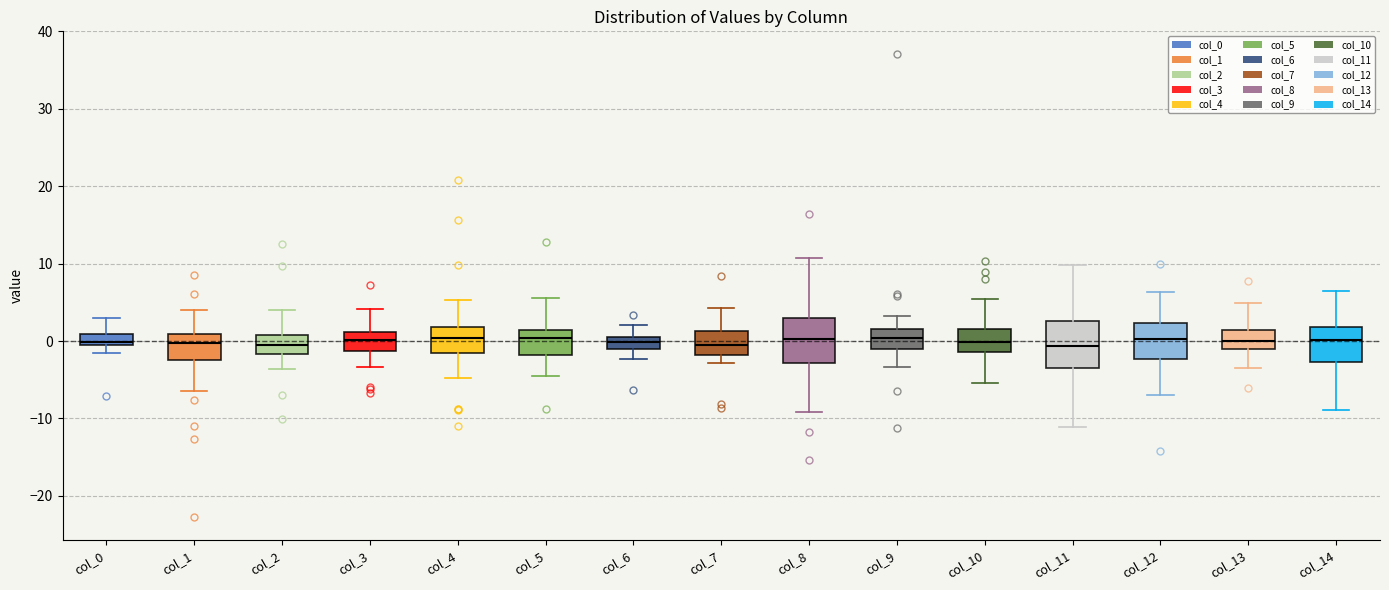

Where does the upper whisker of the box for col_4 end on the y-axis? The values are not printed on the chart, so give them approximately, as read against the axis.

5